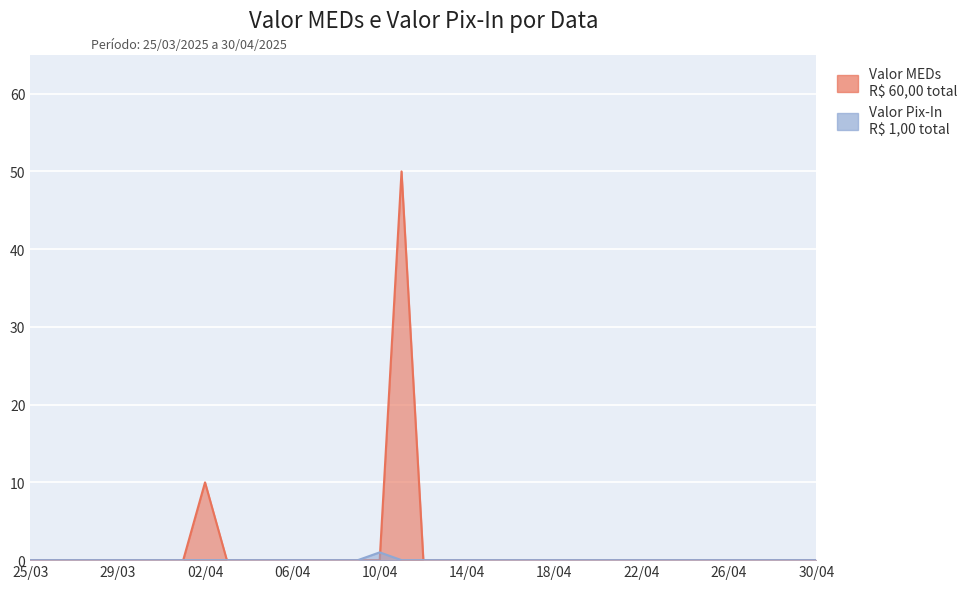

Which series has the widest spread of values?

Valor MEDs